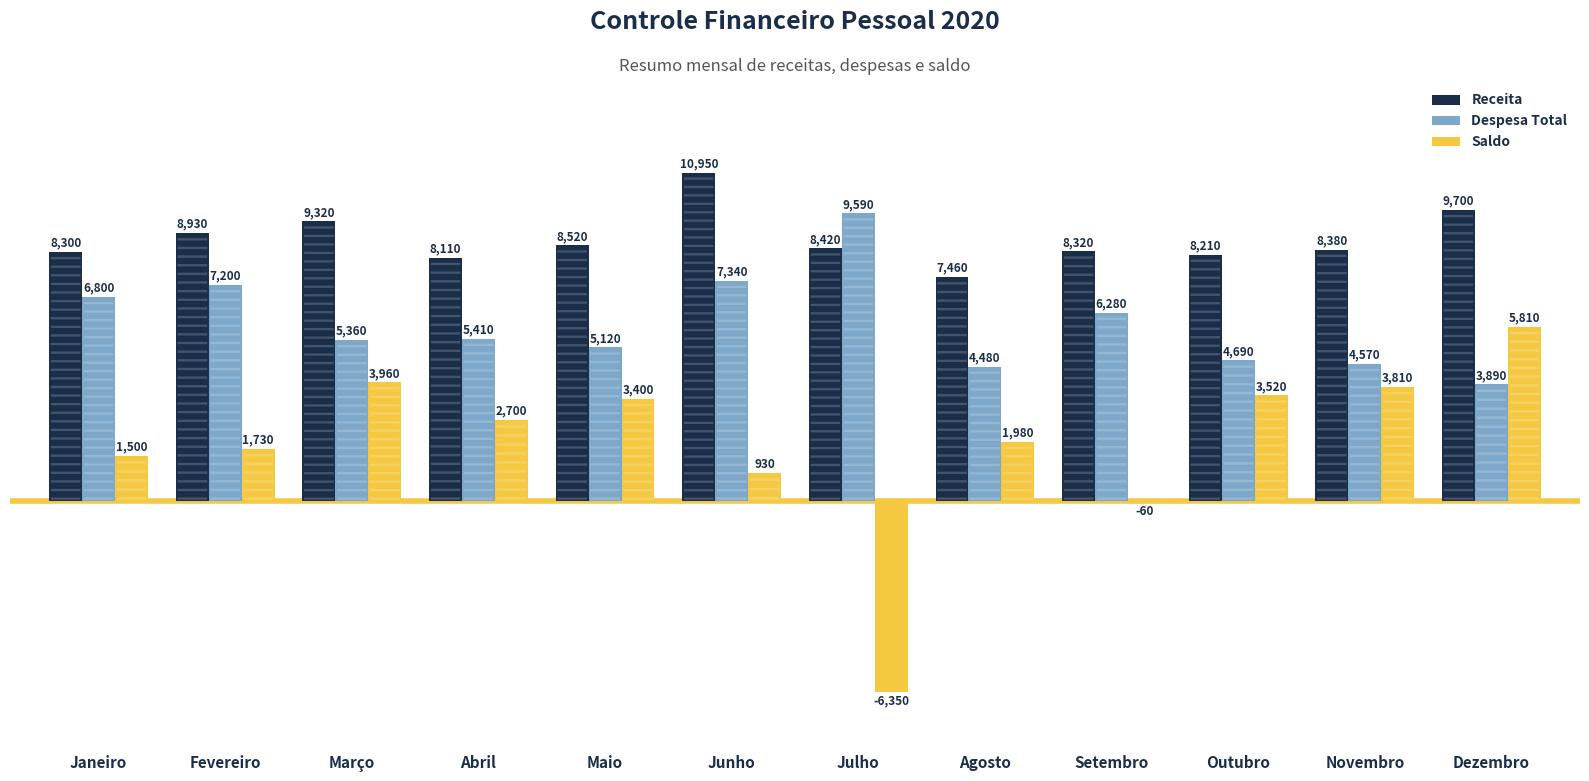

At which category is the sum across all series the highest?

Dezembro